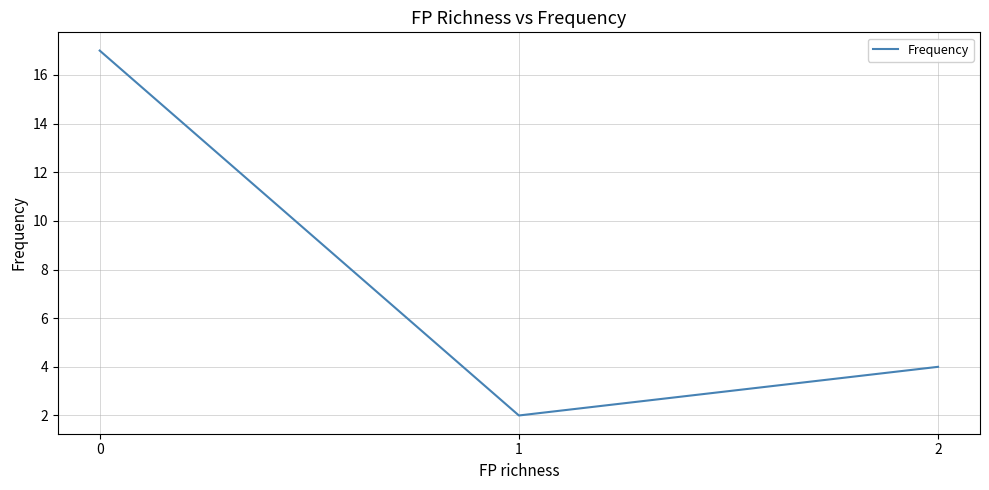

Rank the categories by value from lowest to highest.

1, 2, 0